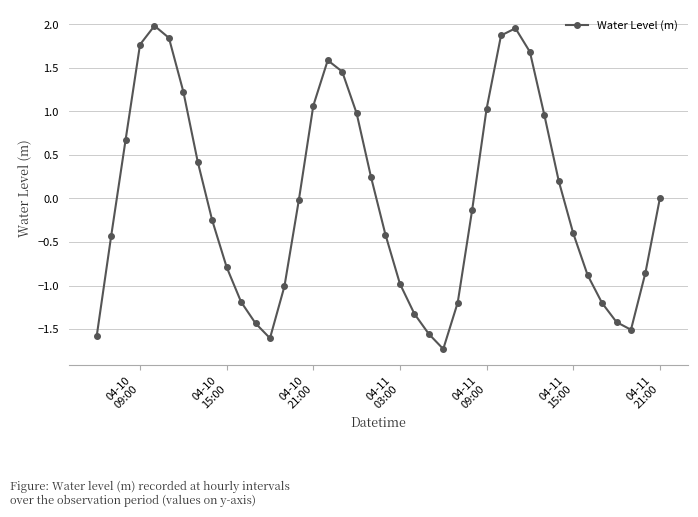

What is the value of the 11th point from the left?

-1.2